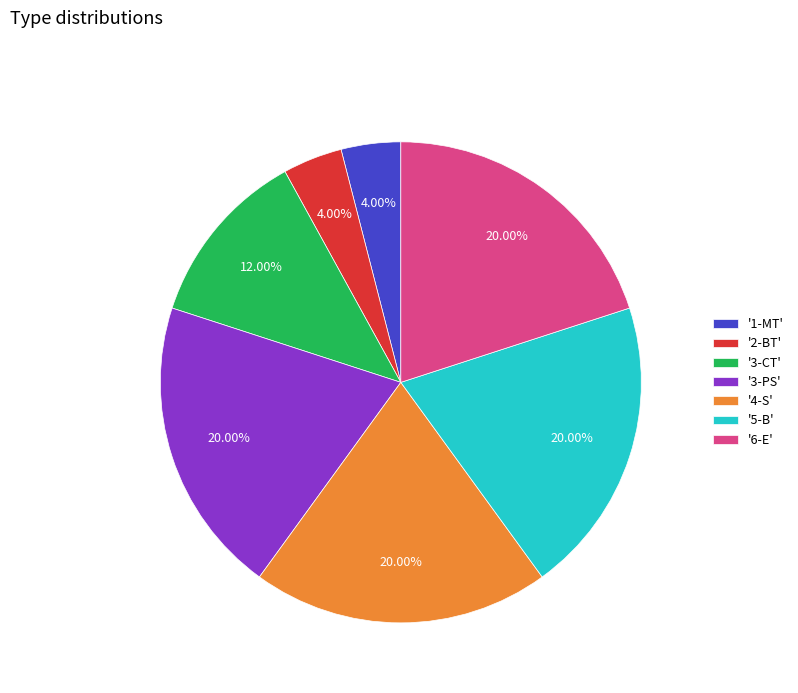

Is there a majority slice in this chart?

No